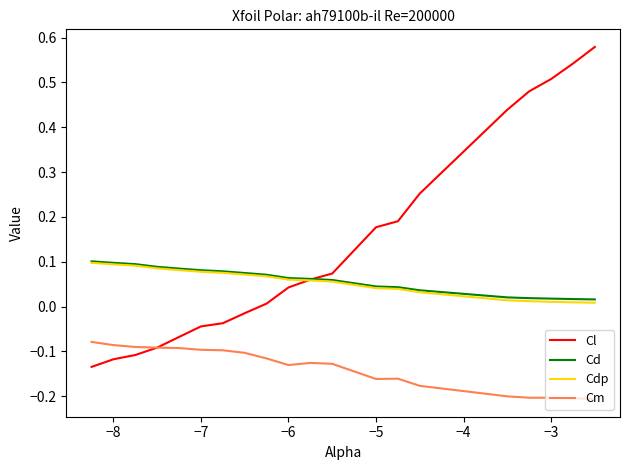

Count the number of data series in this chart.

4